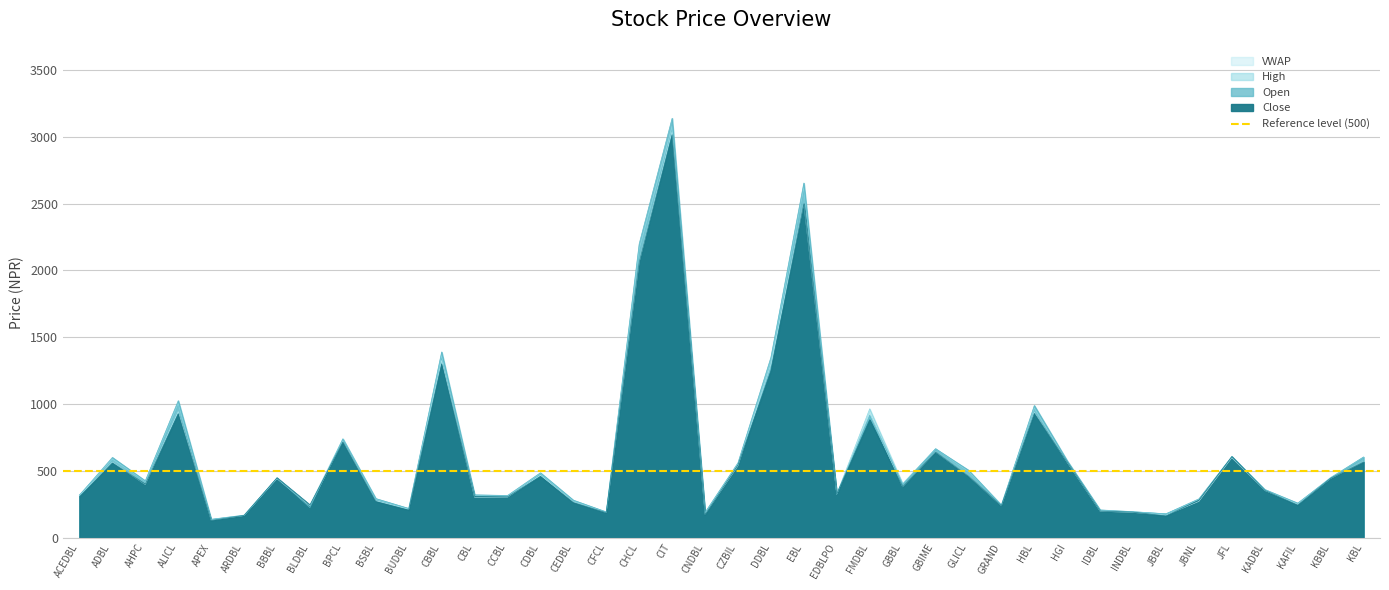

True or false: Open and Close cross at least once.

True